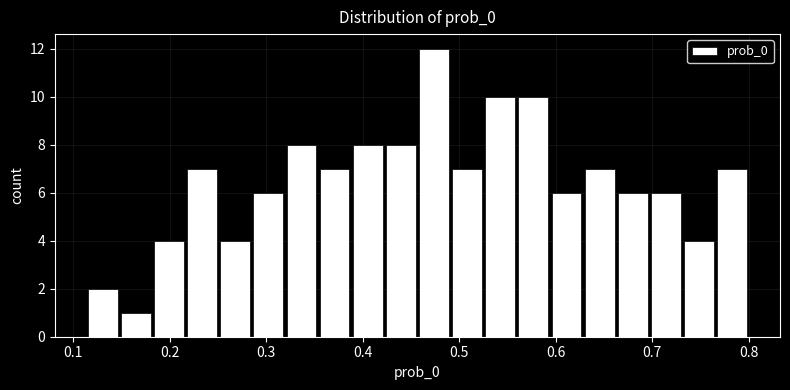

Around what value on the x-axis is the tallest bar? Give the approximate position of its centre, as read against the axis.

0.47